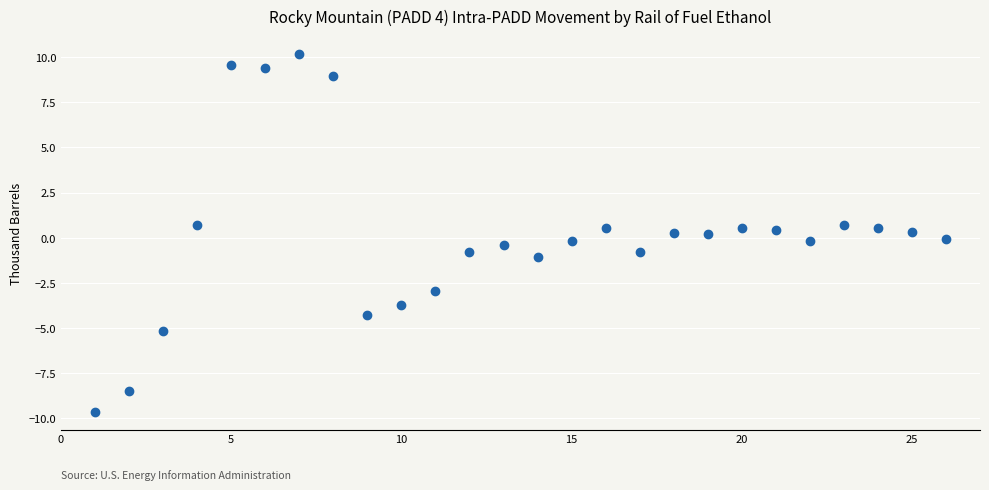

What is the range of X values (max minus min)?

25.0